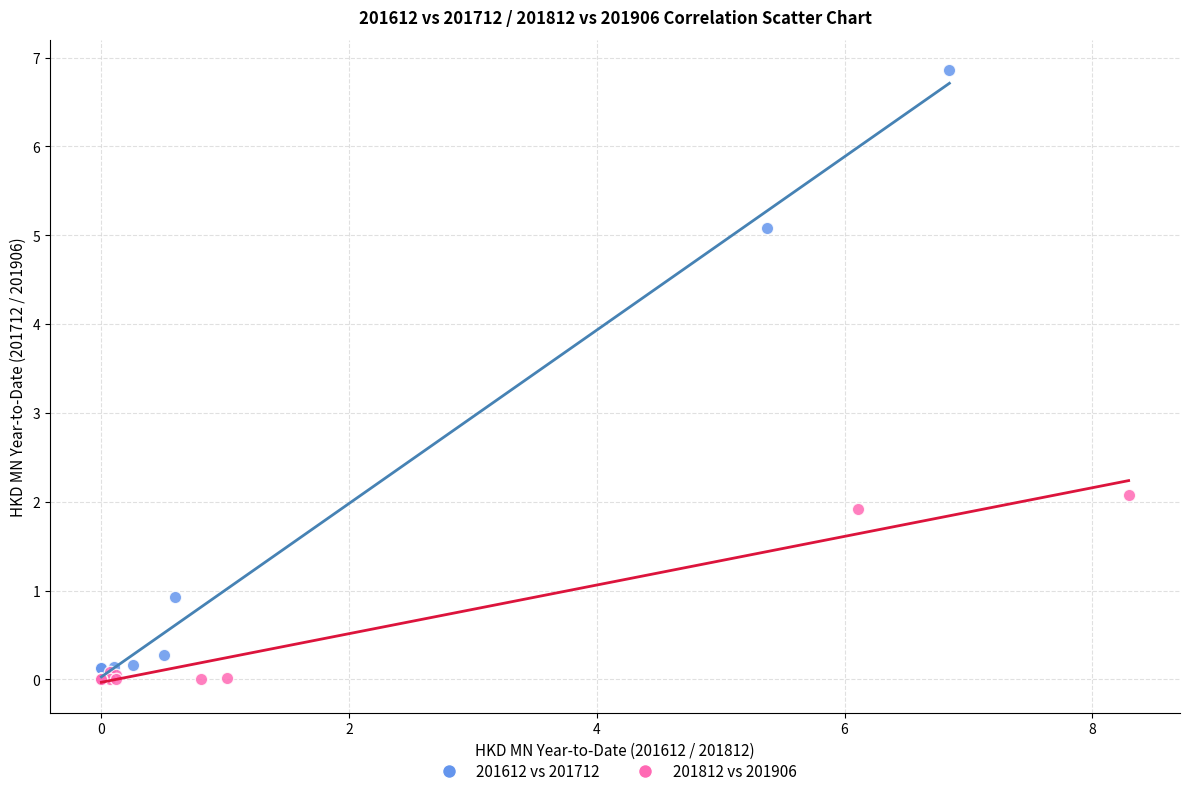

Which series reaches the maximum Y coordinate?

201612 vs 201712